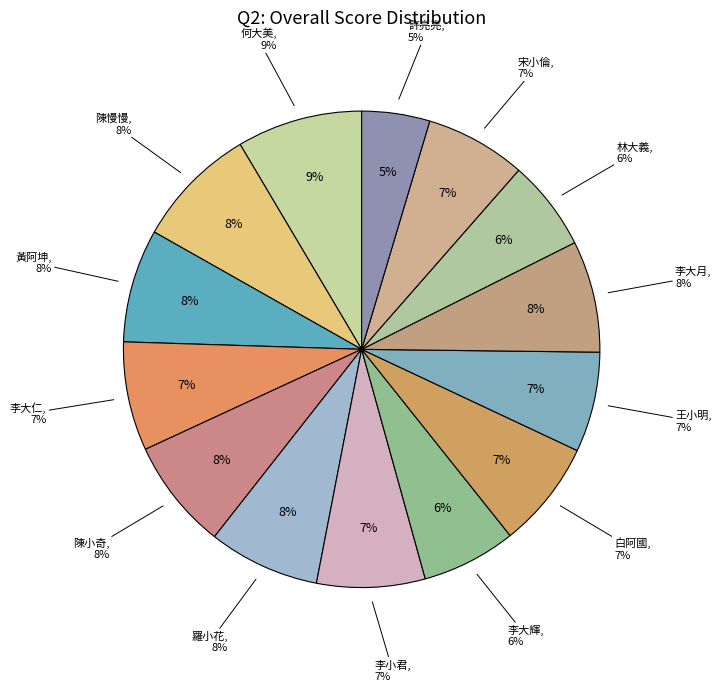

How many segments does this pie chart have?

14